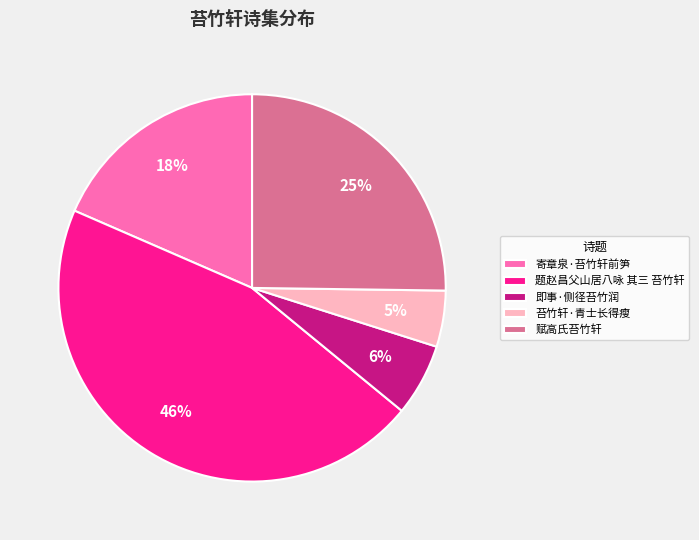

How many slices are in this pie chart?

5